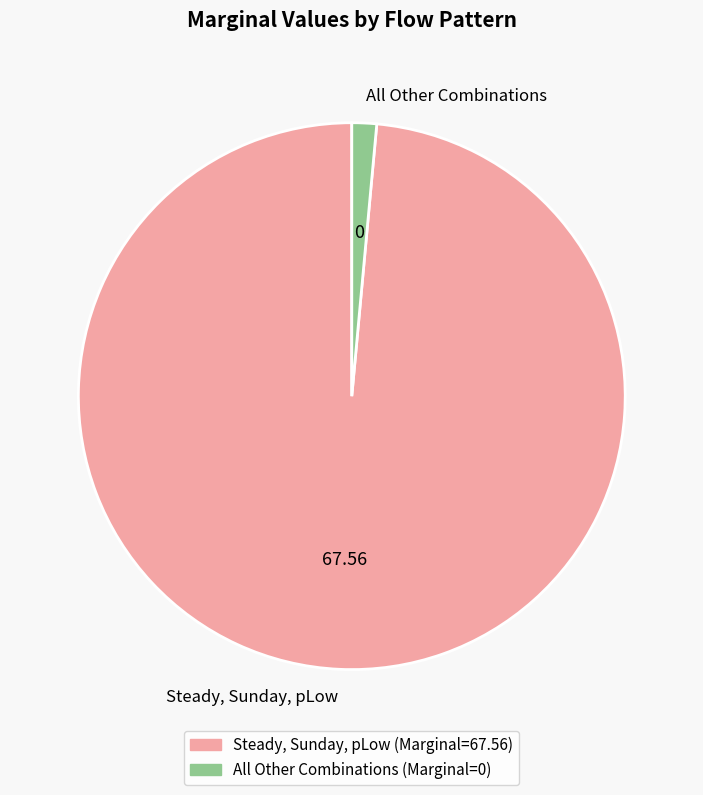

Approximately how many times larger is the value at Steady, Sunday, pLow compared to All Other Combinations?

67.6